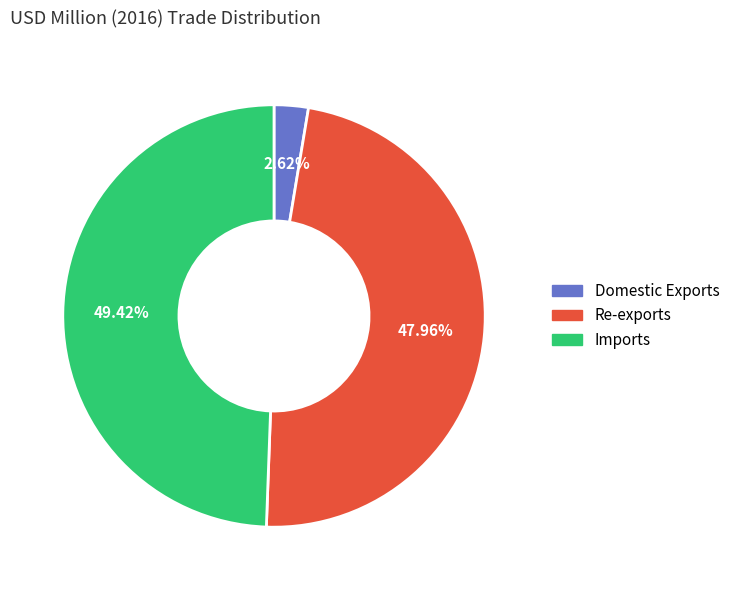

What percentage is the Imports slice, to the nearest percent?

49%